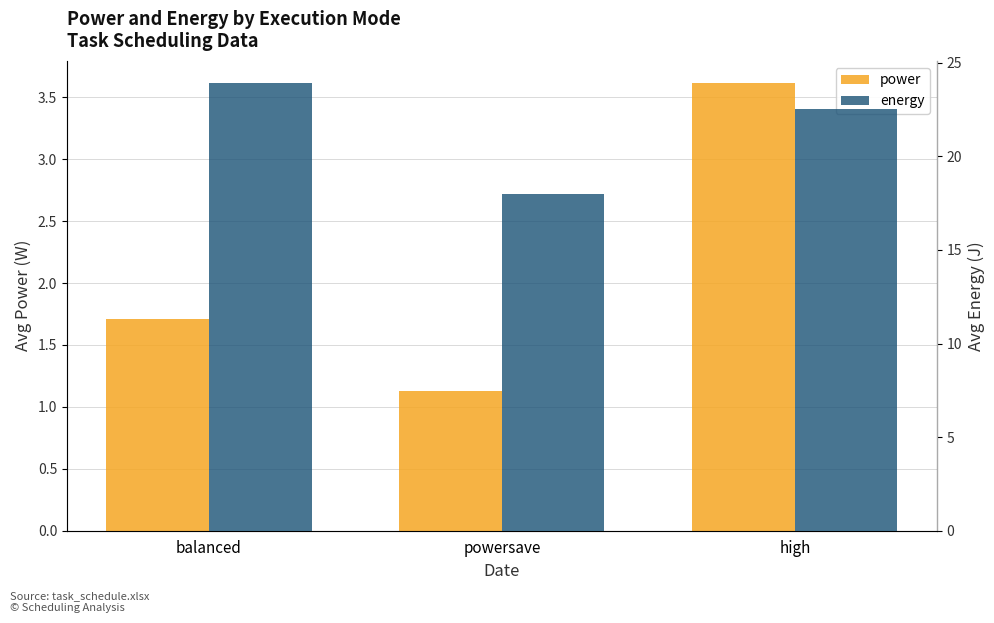

What is the label of the 2nd bar from the left?

powersave